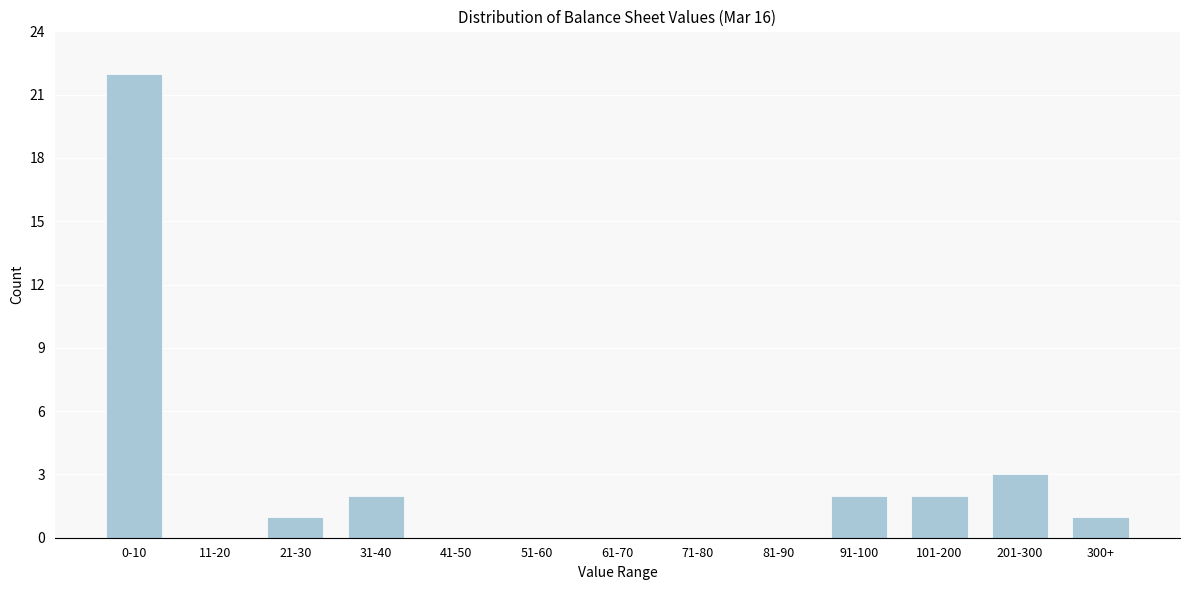

Reading left to right, what are all the values shown in this chart?

0-10=22	11-20=0	21-30=1	31-40=2	41-50=0	51-60=0	61-70=0	71-80=0	81-90=0	91-100=2	101-200=2	201-300=3	300+=1